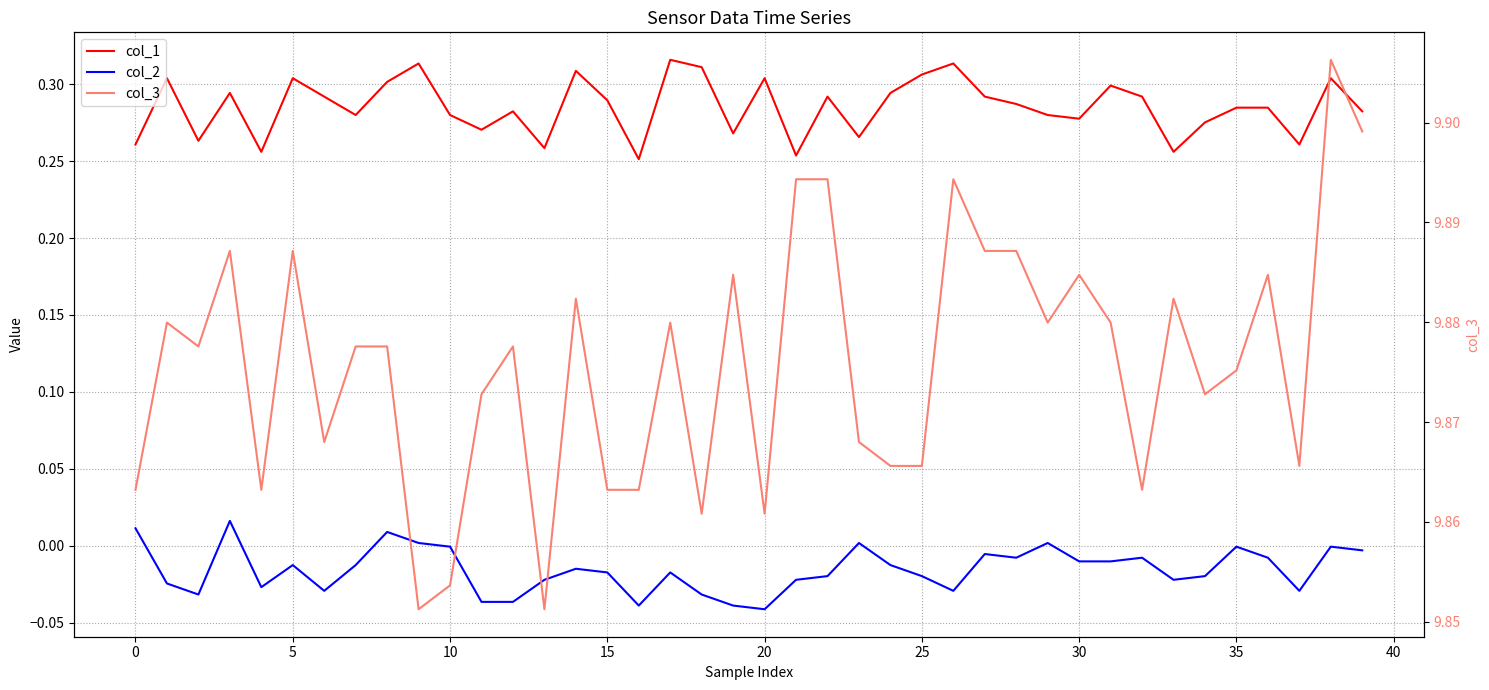

The col_2 series shows -0.1 at 11. True or false?

False